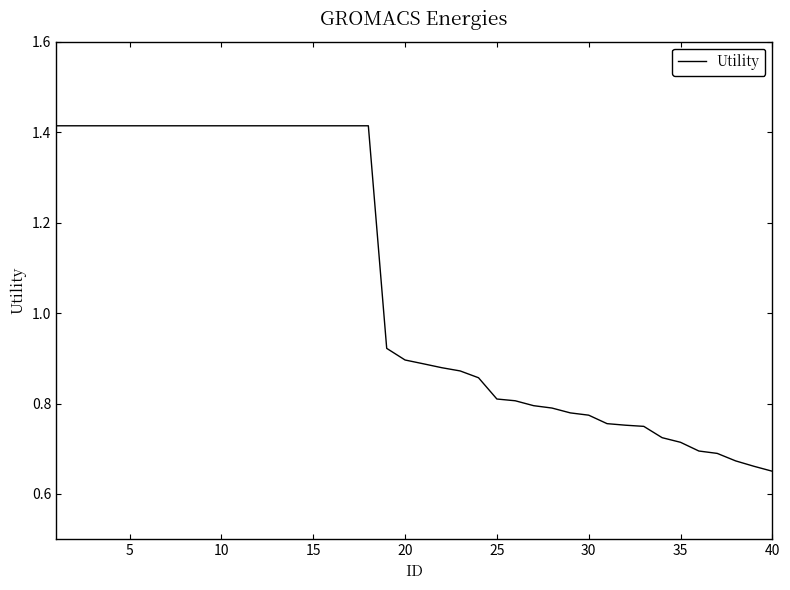

How many lines are shown in the chart?

1